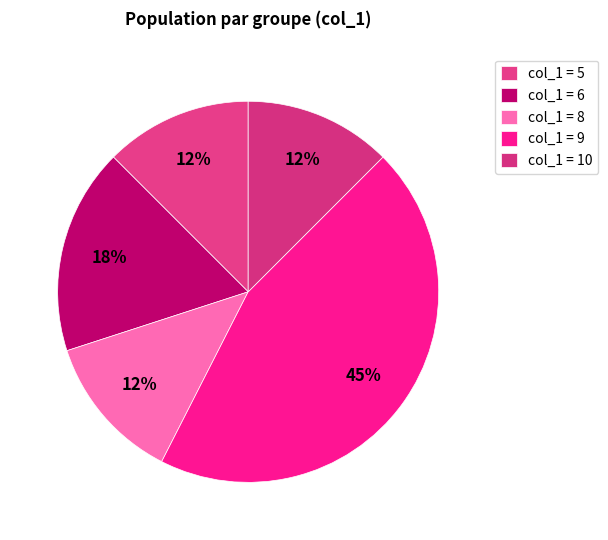

How many segments does this pie chart have?

5